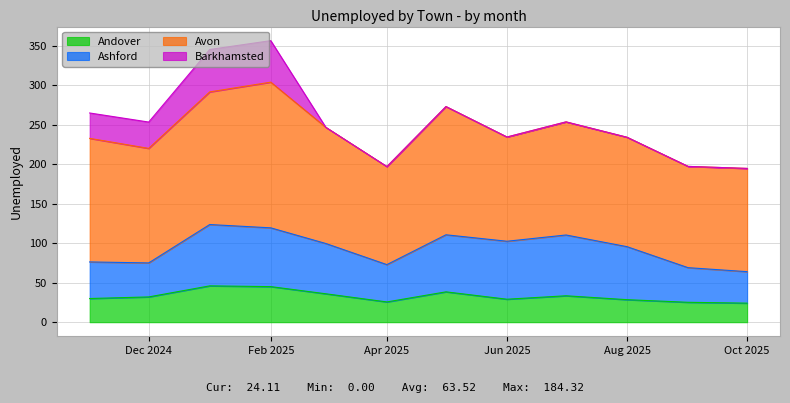

How many data points in Avon are above 144?

6